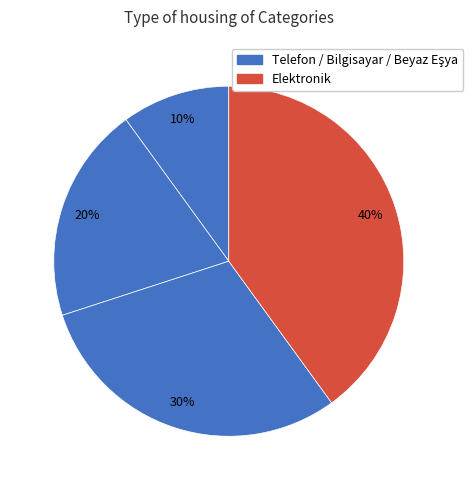

Count the number of slices in the pie.

4